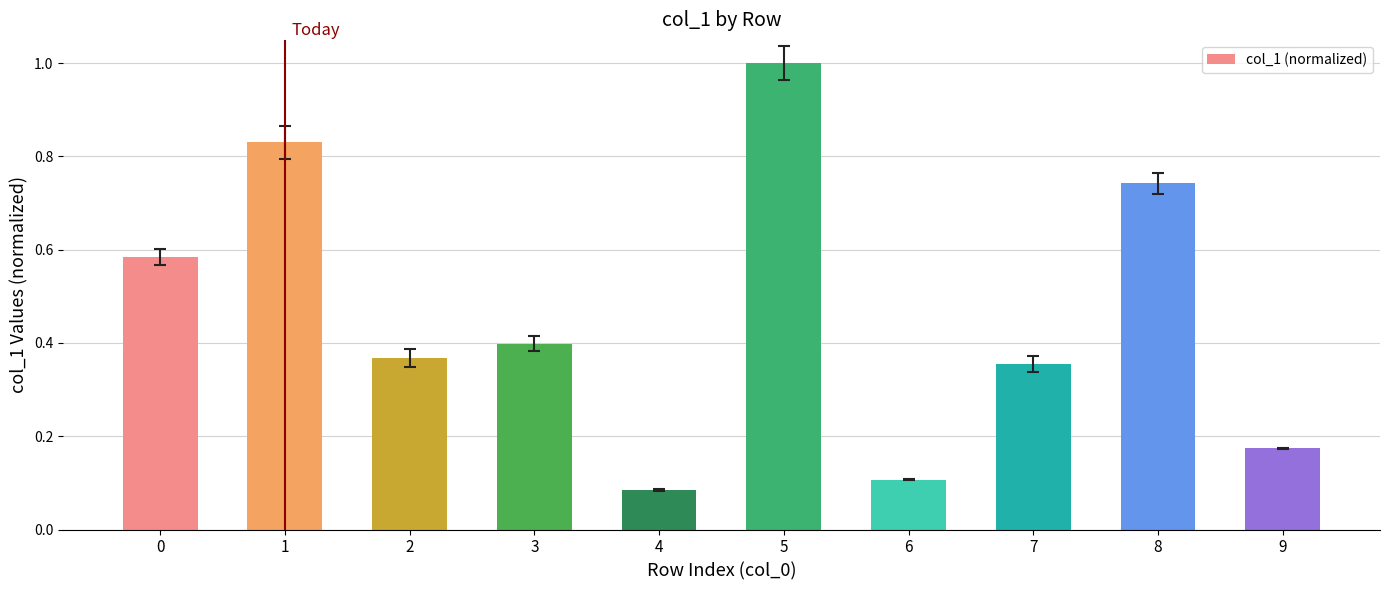

How many distinct data groups are displayed?

1